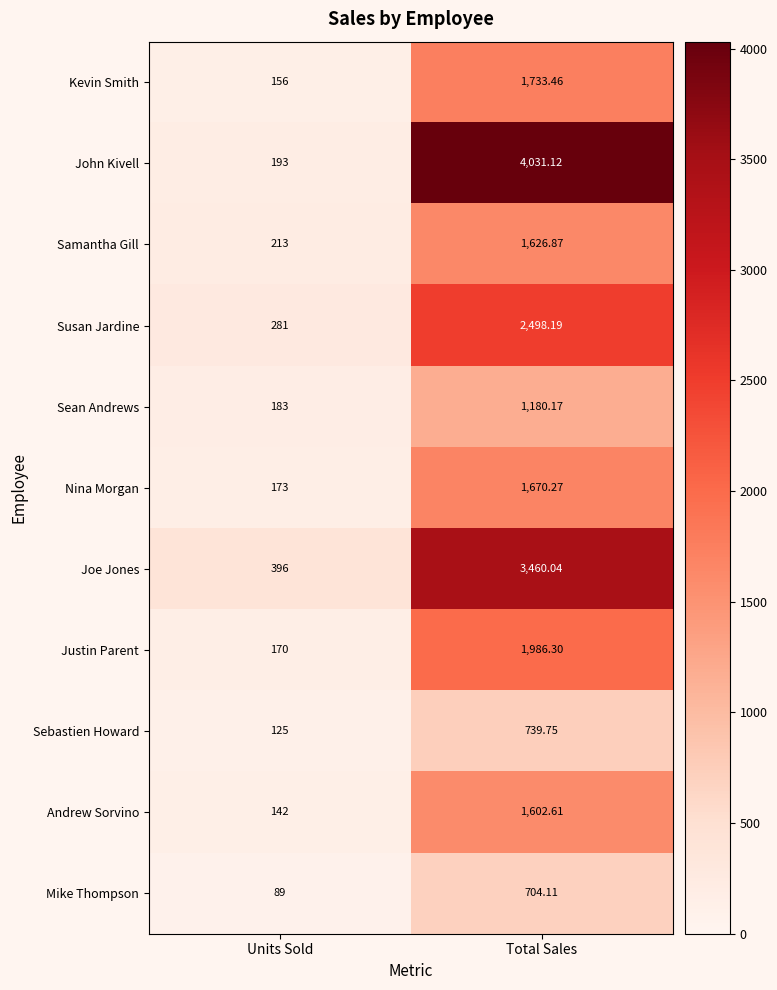

Which category has the lowest value across all series?

Units Sold